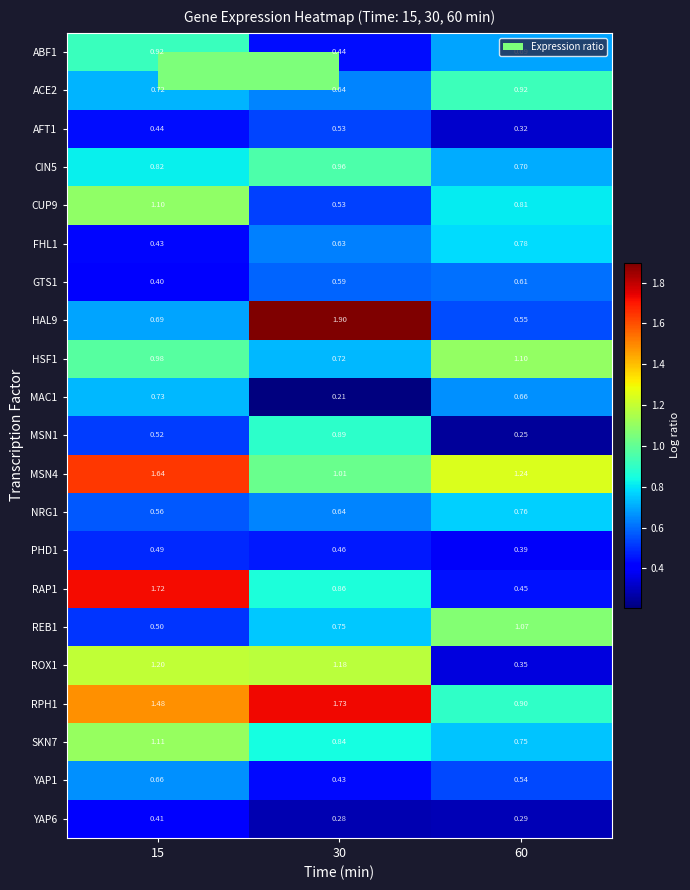

Reading left to right, transcribe all the data shown in this chart.

ABF1: 15=0.9	30=0.4	60=0.7
ACE2: 15=0.7	30=0.6	60=0.9
AFT1: 15=0.4	30=0.5	60=0.3
CIN5: 15=0.8	30=1.0	60=0.7
CUP9: 15=1.1	30=0.5	60=0.8
FHL1: 15=0.4	30=0.6	60=0.8
GTS1: 15=0.4	30=0.6	60=0.6
HAL9: 15=0.7	30=1.9	60=0.6
HSF1: 15=1.0	30=0.7	60=1.1
MAC1: 15=0.7	30=0.2	60=0.7
MSN1: 15=0.5	30=0.9	60=0.2
MSN4: 15=1.6	30=1.0	60=1.2
NRG1: 15=0.6	30=0.6	60=0.8
PHD1: 15=0.5	30=0.5	60=0.4
RAP1: 15=1.7	30=0.9	60=0.5
REB1: 15=0.5	30=0.8	60=1.1
ROX1: 15=1.2	30=1.2	60=0.3
RPH1: 15=1.5	30=1.7	60=0.9
SKN7: 15=1.1	30=0.8	60=0.8
YAP1: 15=0.7	30=0.4	60=0.5
YAP6: 15=0.4	30=0.3	60=0.3